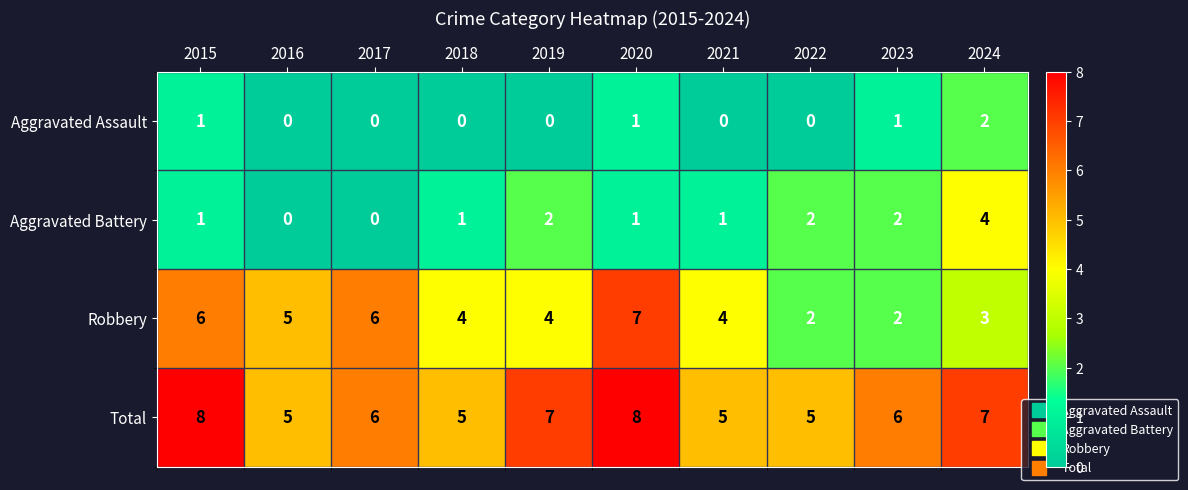

Which series changed the most between 2018 and 2022?

Robbery